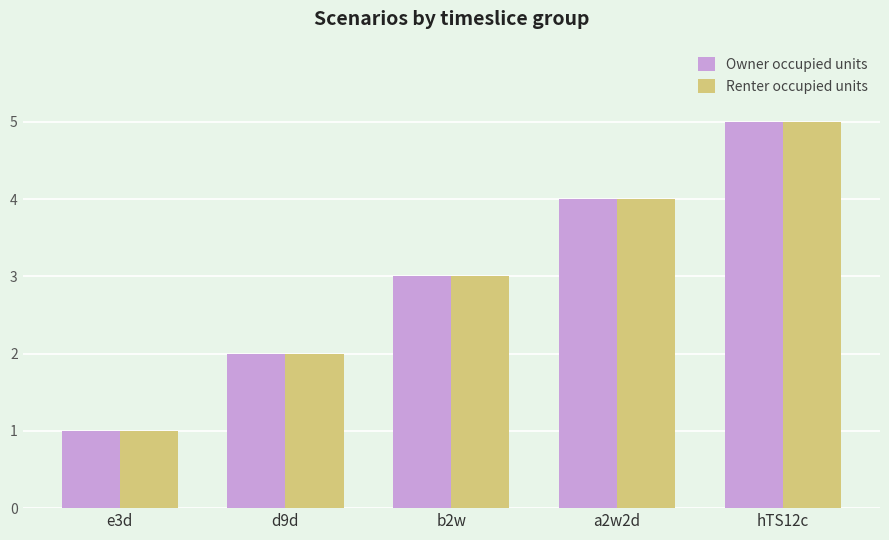

What is the sum of all Owner occupied units values?

15